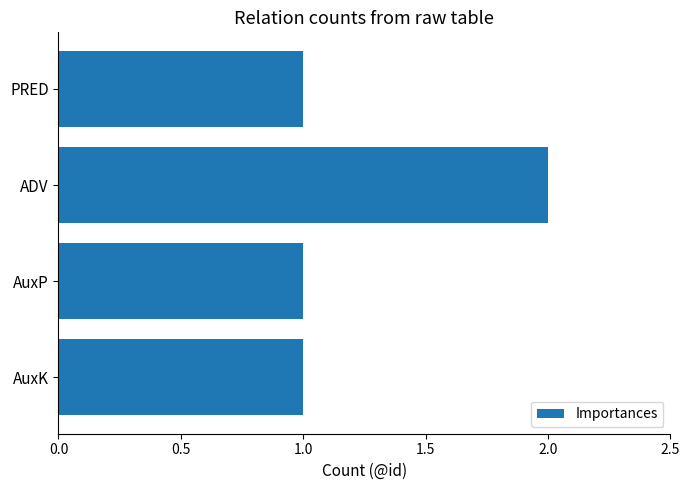

How many data points does each series have?

4